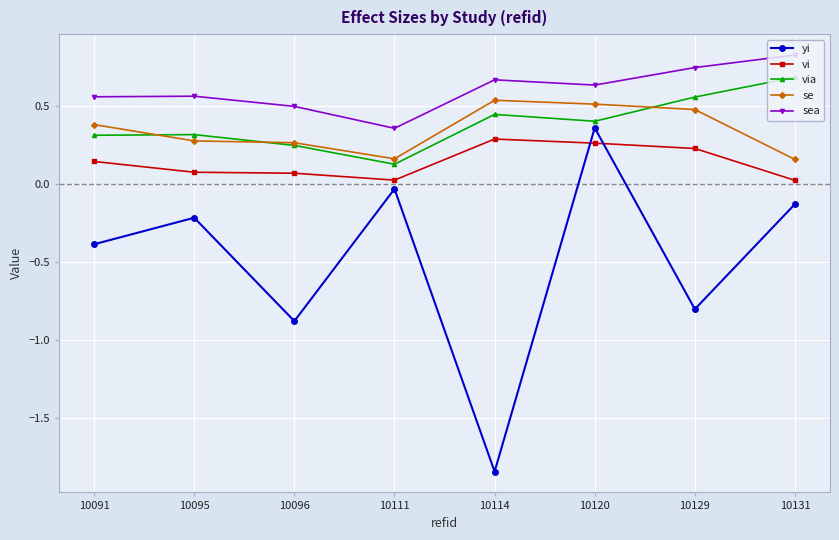

What is the maximum value for sea?

0.8